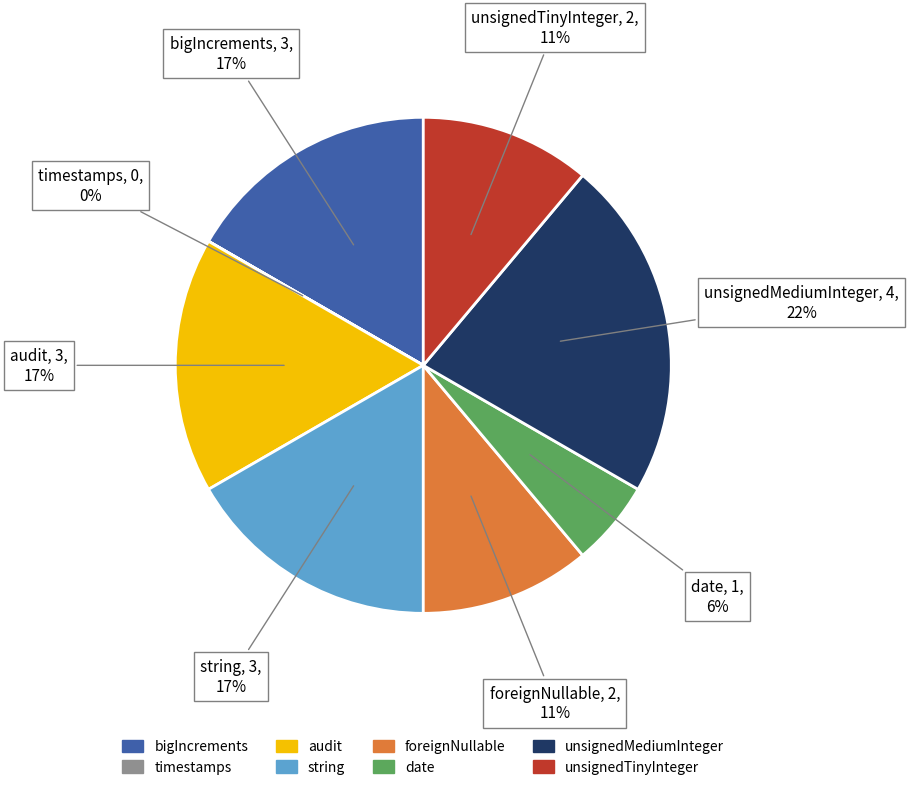

Between string and unsignedMediumInteger, which is larger?

unsignedMediumInteger